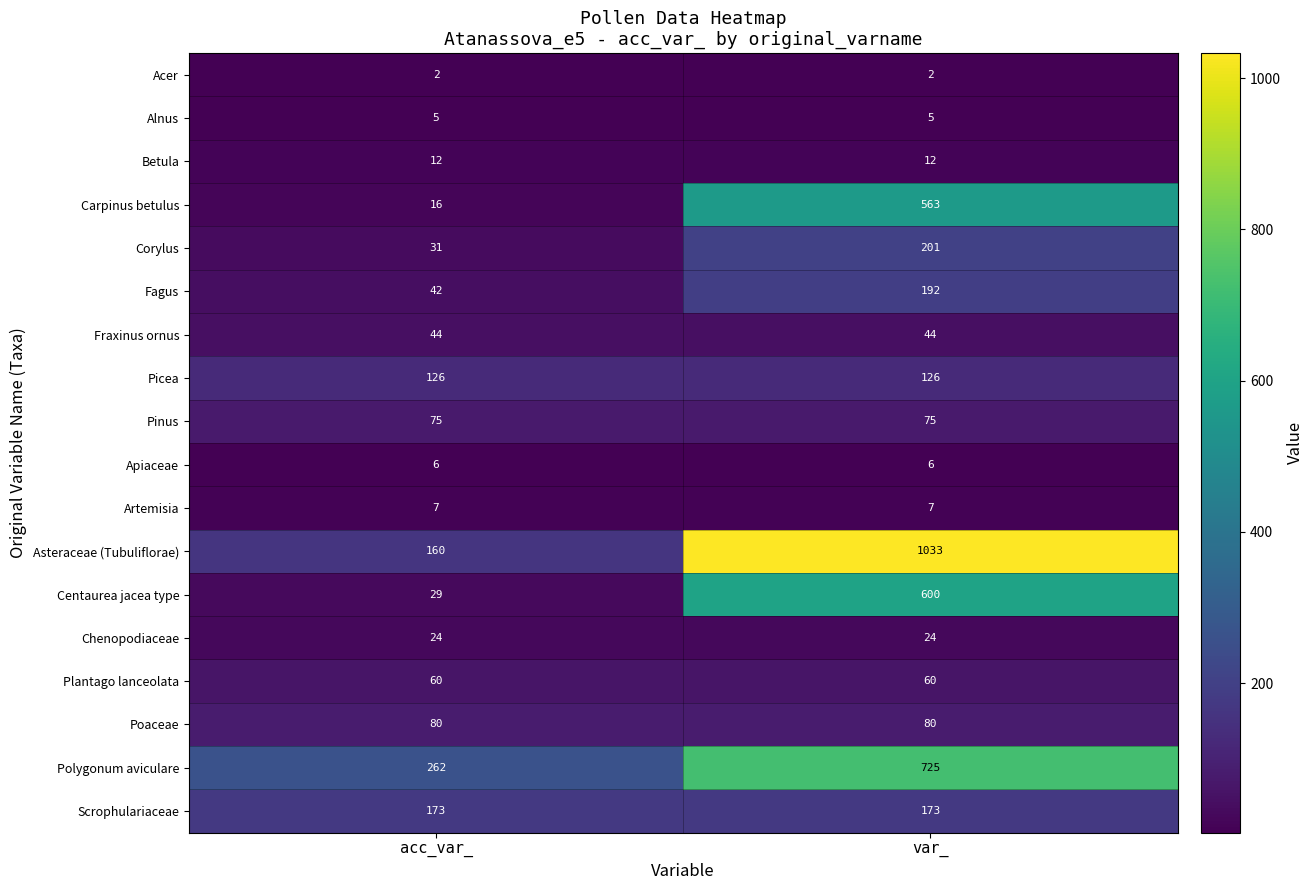

What is the highest value of the Betula series?

12